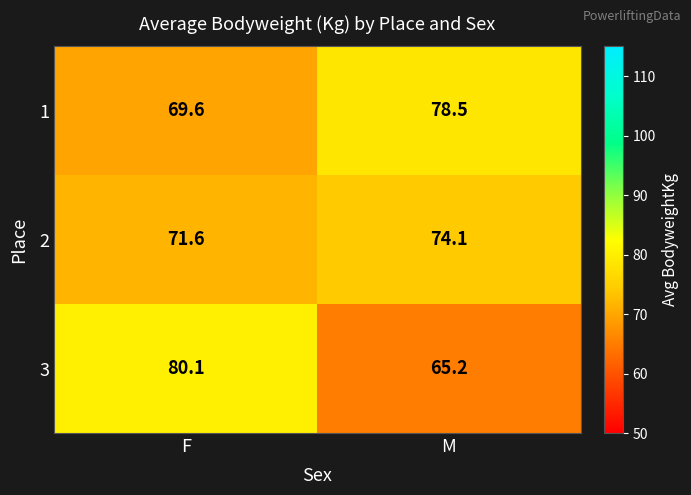

What is the sum of all 1 values?

148.1